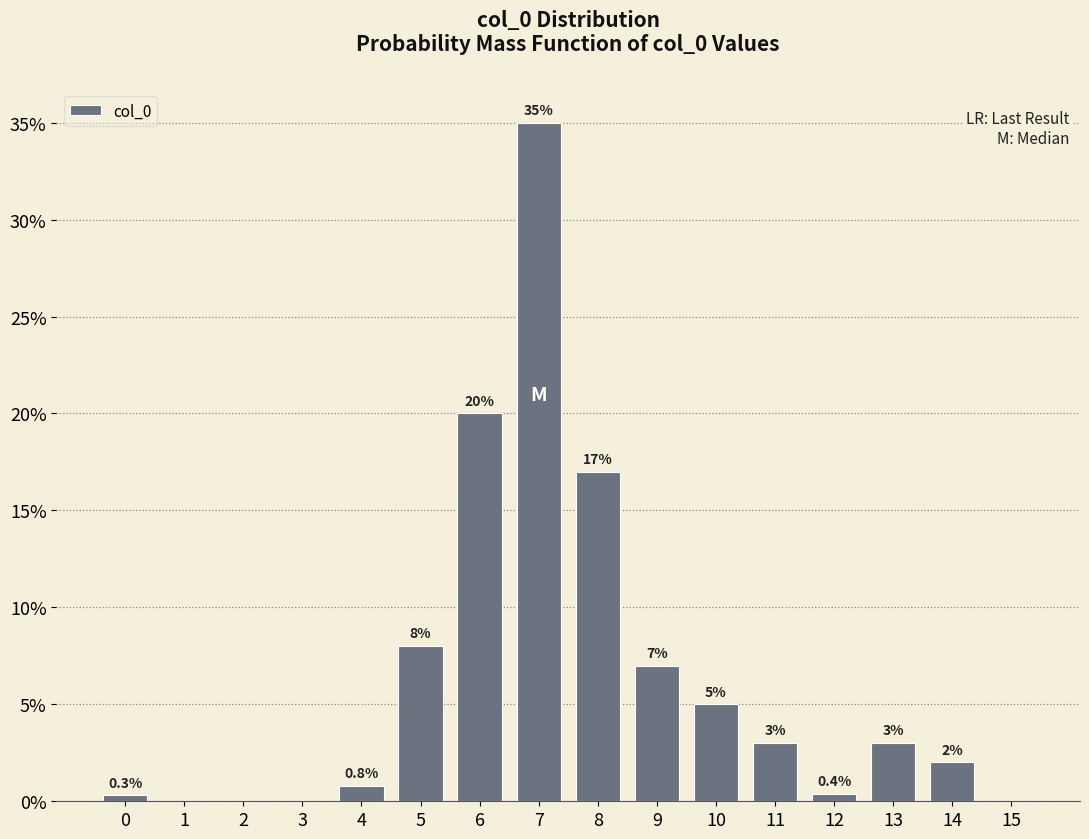

Are the bars horizontal?

No